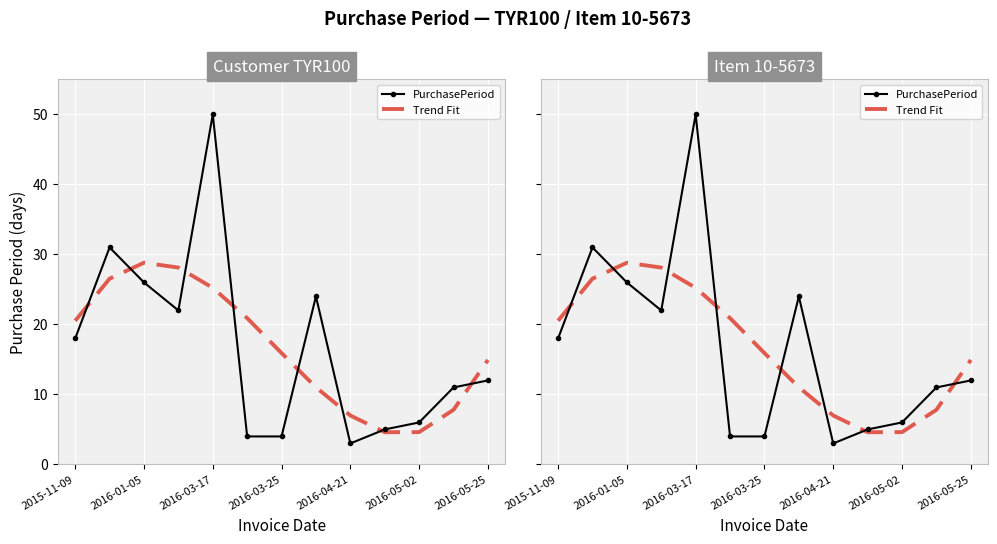

Between 2016-01-05 and 7, which series saw the biggest shift?

Trend Fit